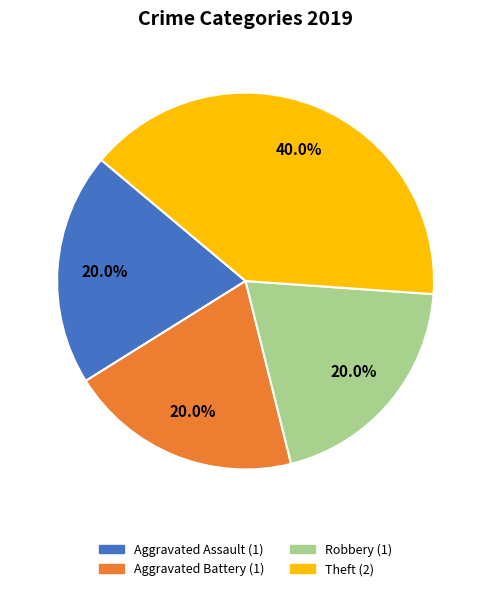

What is the largest slice in the pie chart?

Theft